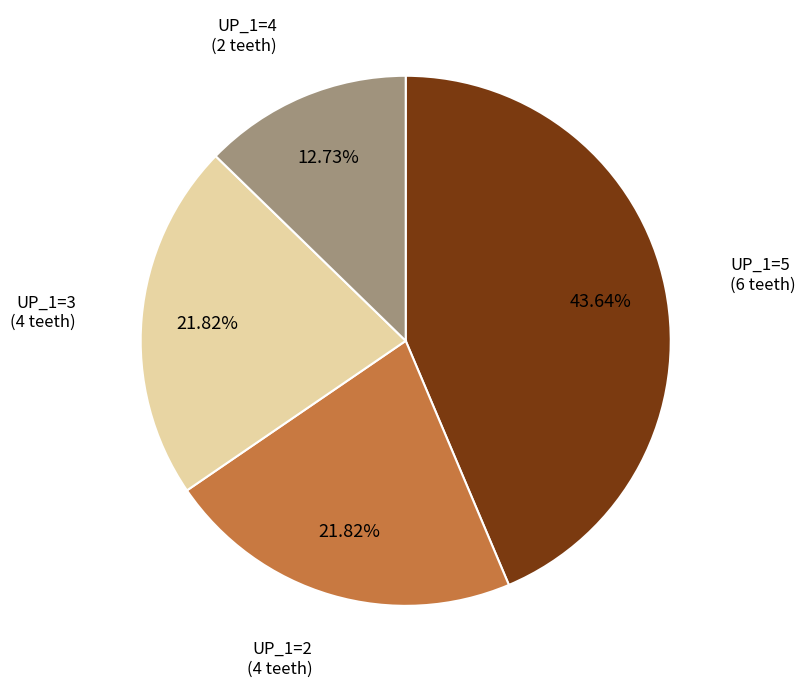

Approximately how many times larger is the value at UP_1=3 compared to UP_1=4?

1.7